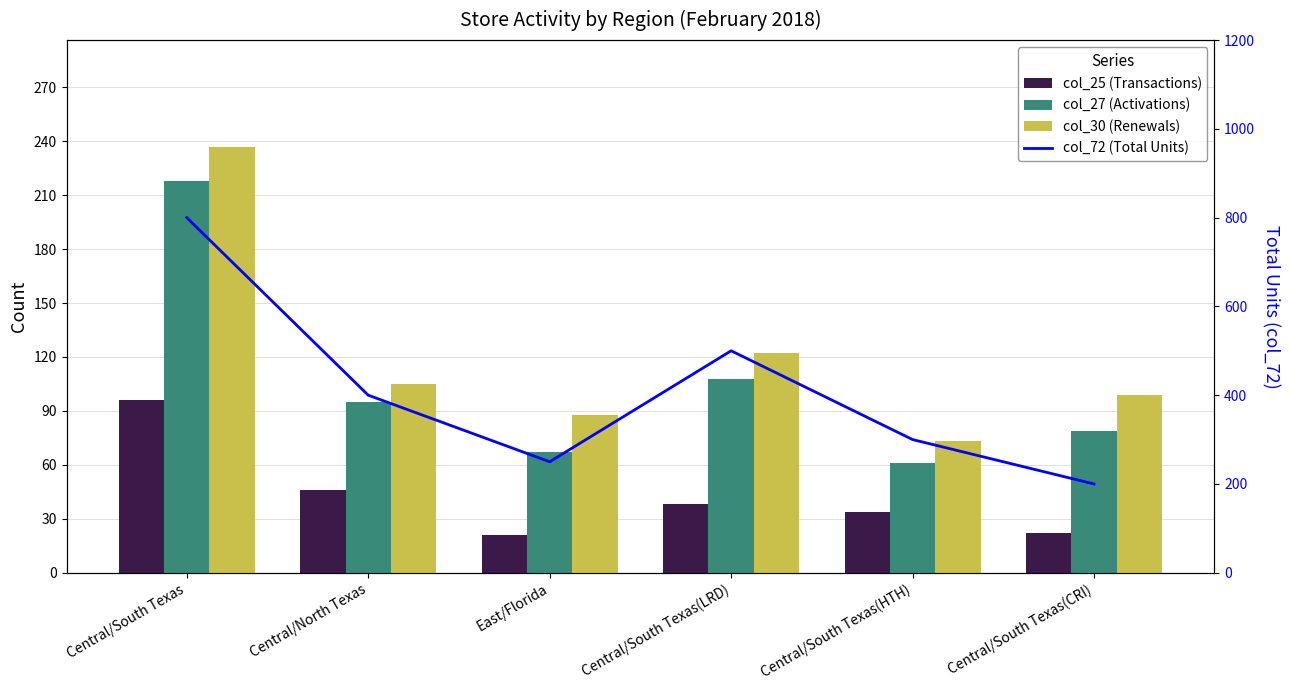

What is the label of the 6th bar from the right?

Central/South Texas